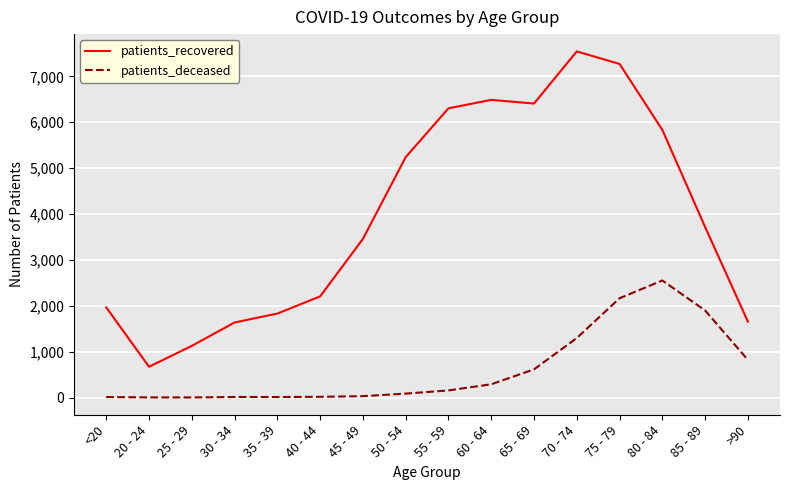

Where is the first local maximum for patients_recovered?

60 - 64